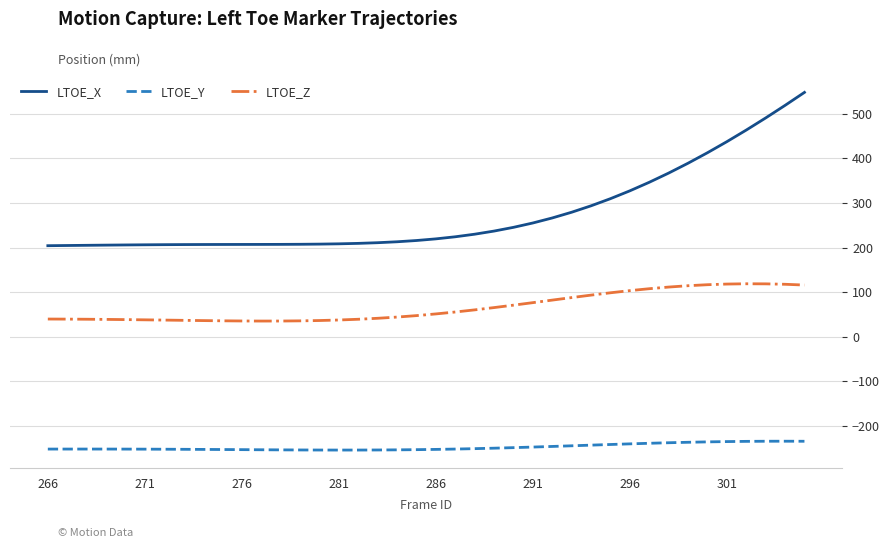

Is this an area chart (filled region under the line)?

No